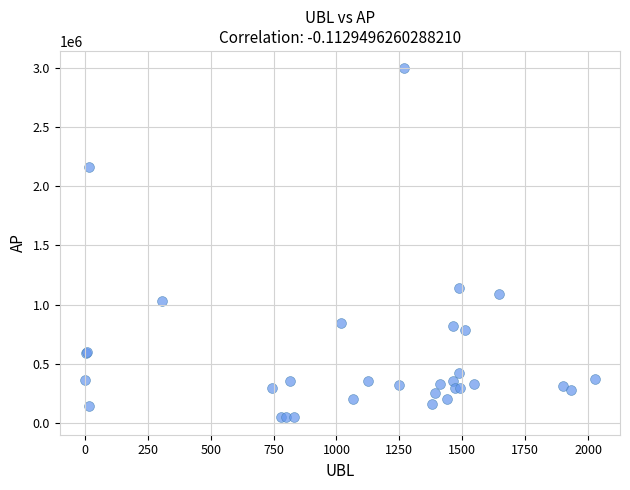

What Y value in the scatter plot is closest to 1521918?

1137735